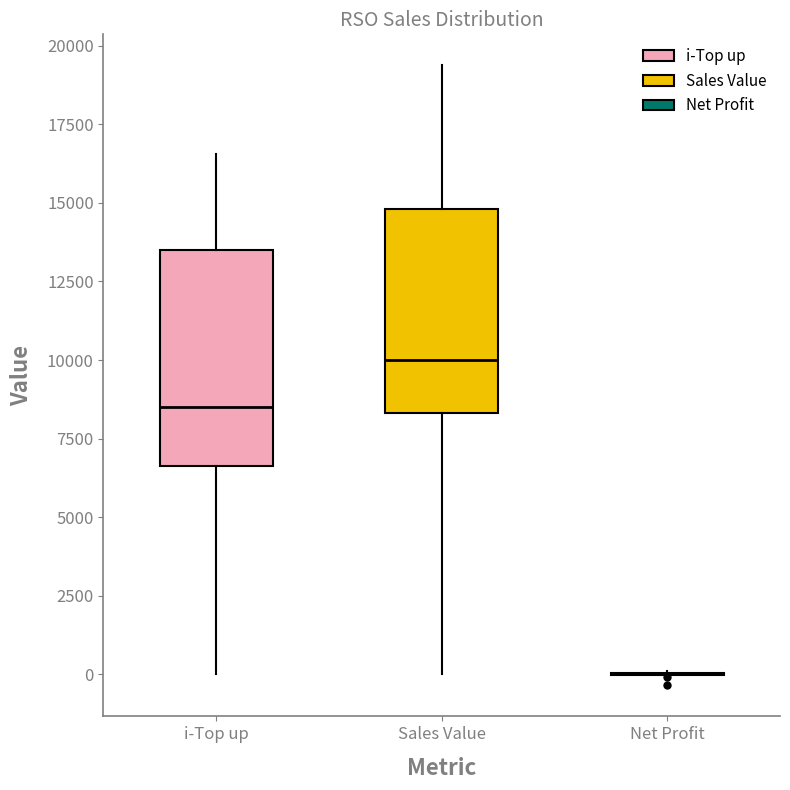

Reading left to right, transcribe this box plot: for each box, give where its median line is, the range the box spans, and where its two whiskers end, as read against the y-axis. The values are not printed on the chart, so give them approximately, as read against the axis.

i-Top up: median 8500, box 6500 to 13500, whiskers 0 to 16500
Sales Value: median 10000, box 8500 to 15000, whiskers 0 to 19500
Net Profit: box collapsed to a line at 0, whiskers 0 to 0